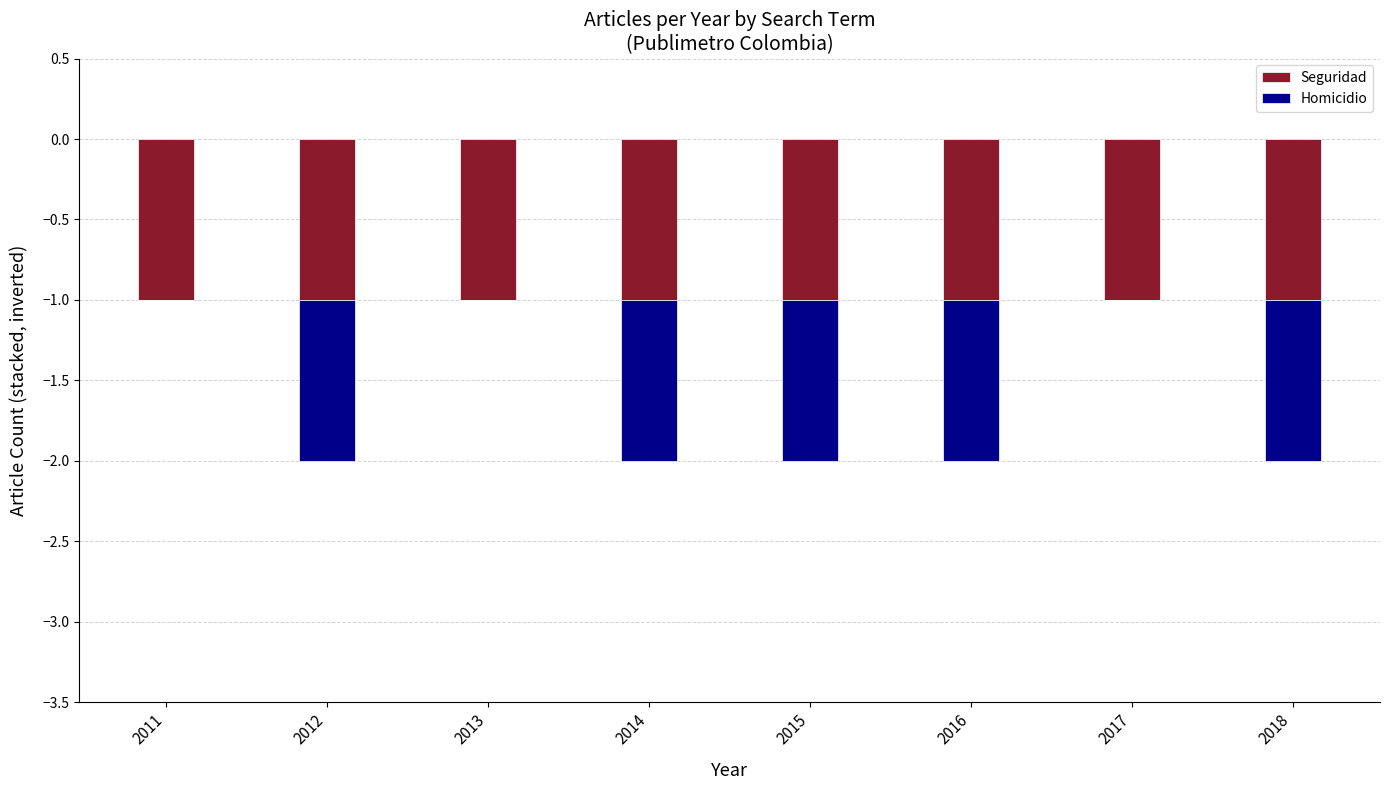

What is the difference between the maximum and minimum values in the Homicidio series?

1